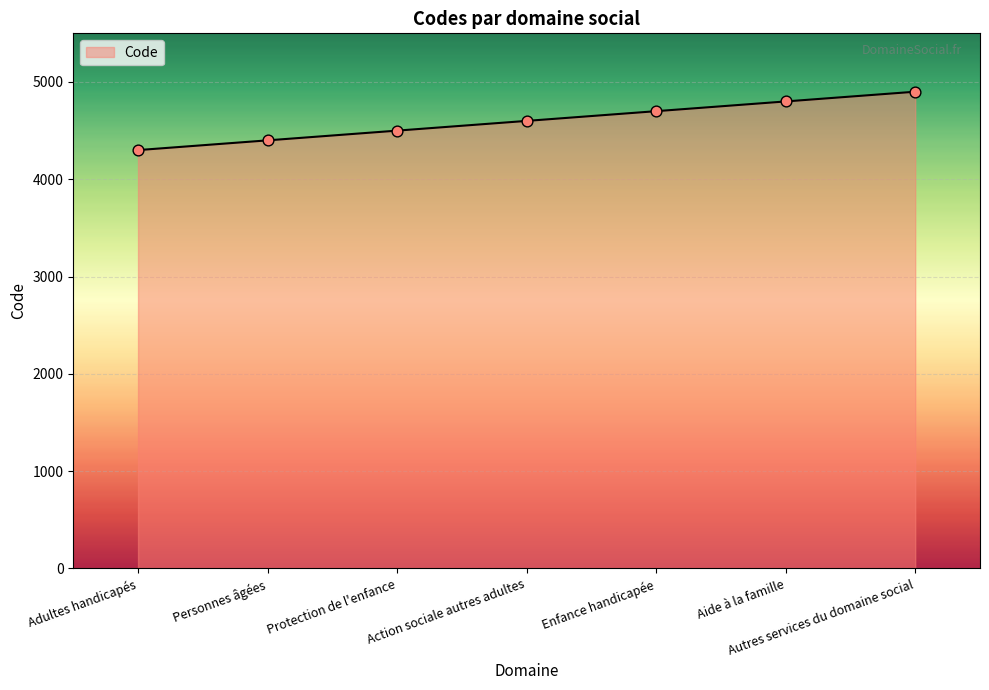

What is the ratio of the value at Protection de l'enfance to the value at Autres services du domaine social?

0.9